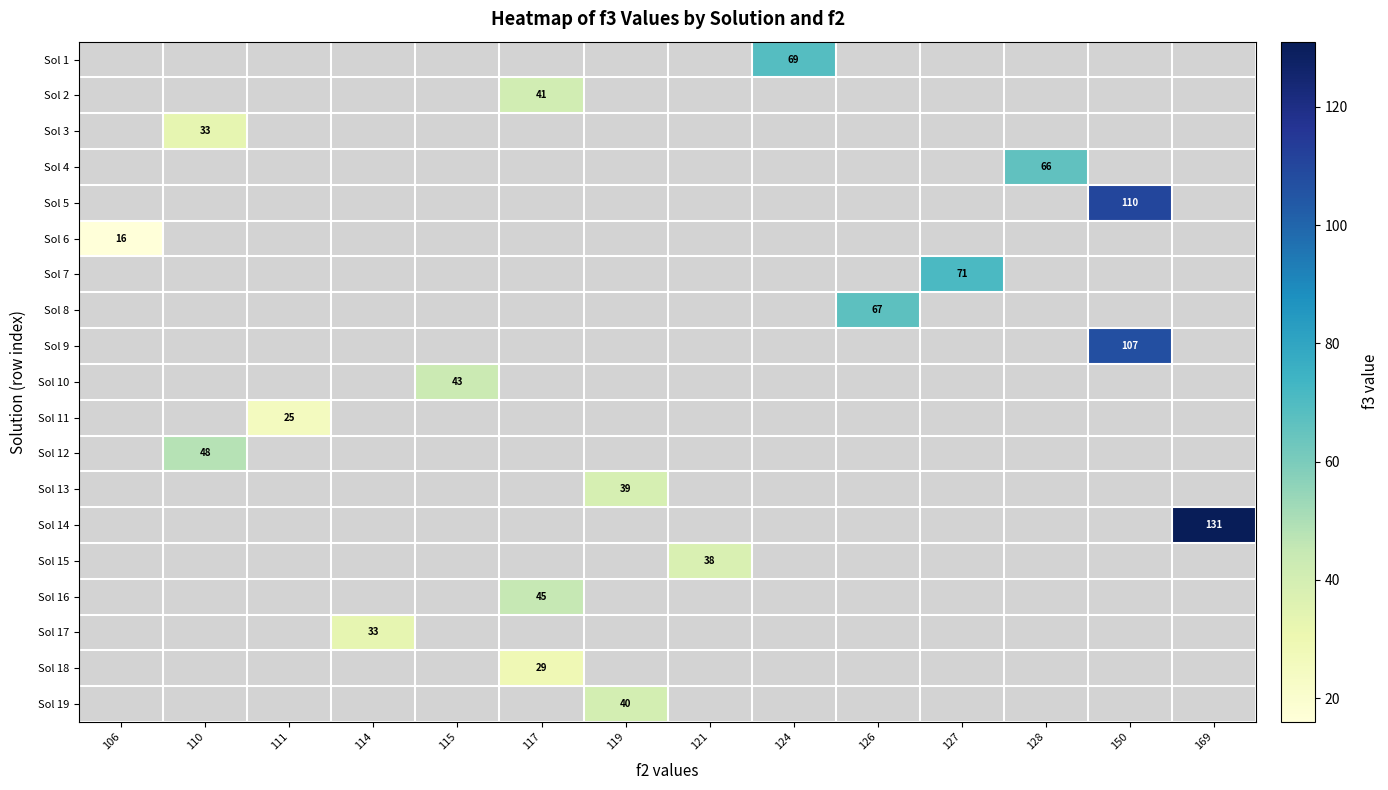

Is it true that Sol 7 equals 114 at 127?

False